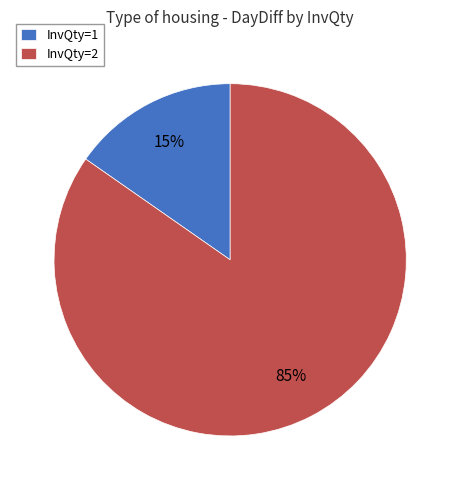

Which has a higher value, InvQty=2 or InvQty=1?

InvQty=2